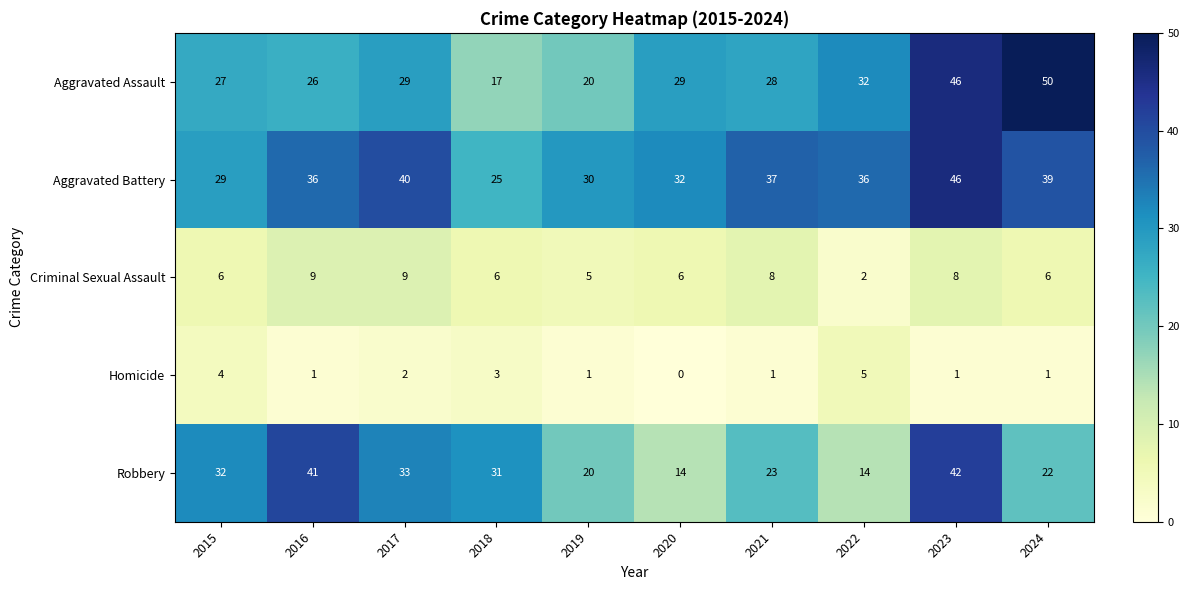

Which label corresponds to the smallest value in the chart?

2020